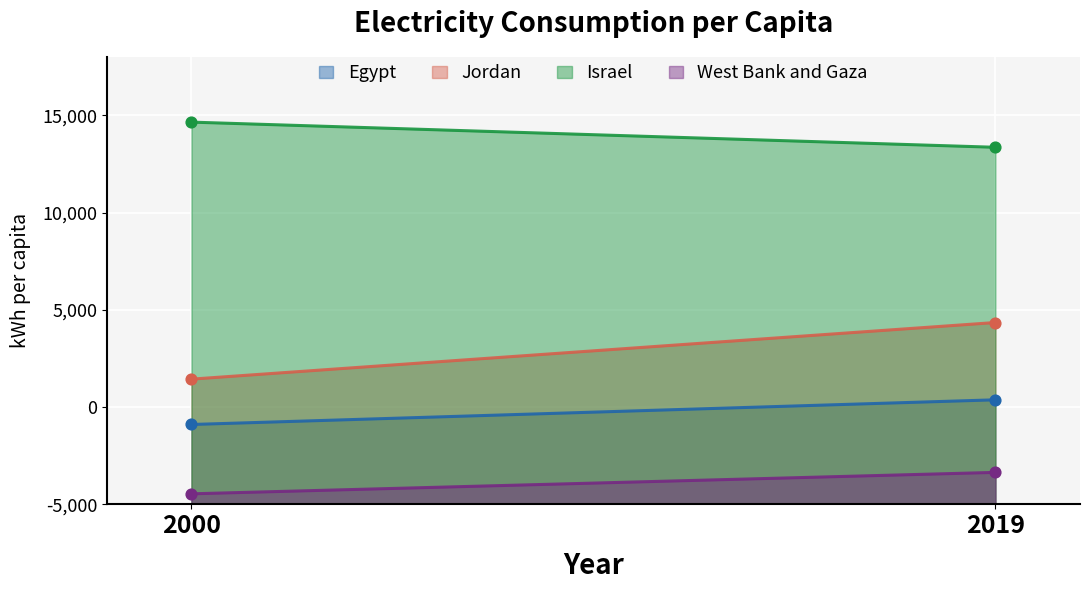

Which series reaches the minimum Y coordinate?

West Bank and Gaza